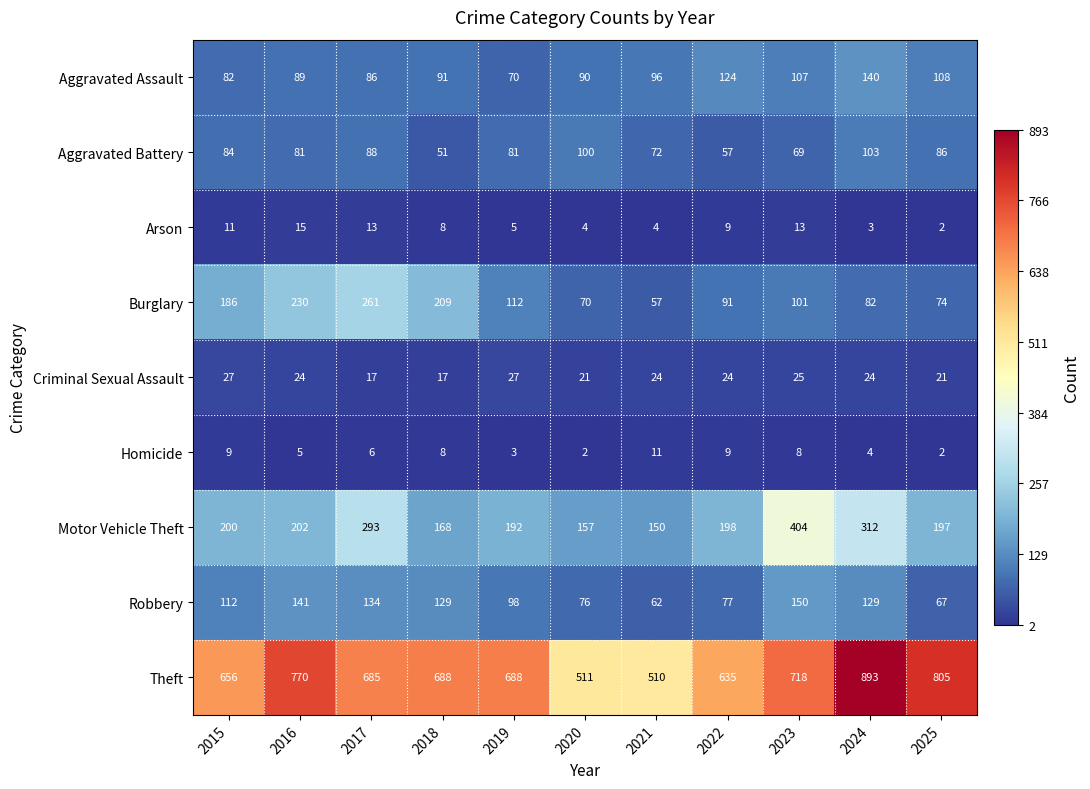

What is the average value of the Robbery series?

107